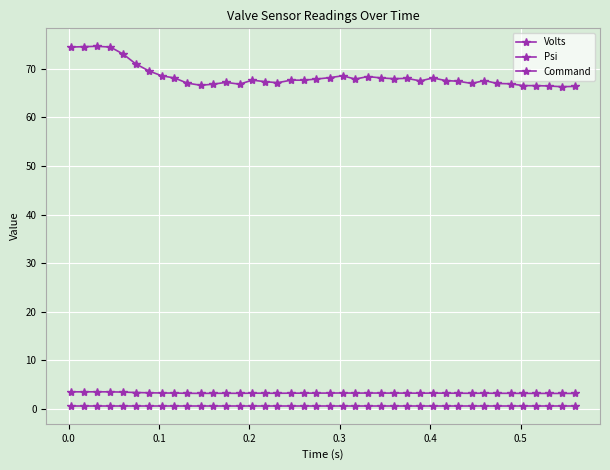

Does the chart have visible grid lines?

Yes